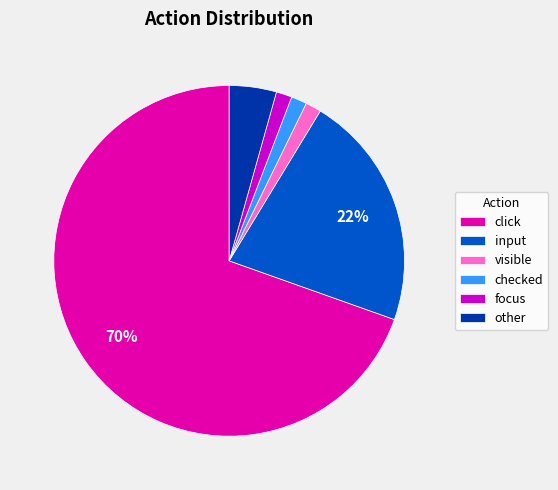

To the nearest percent, what is the average slice percentage?

17%